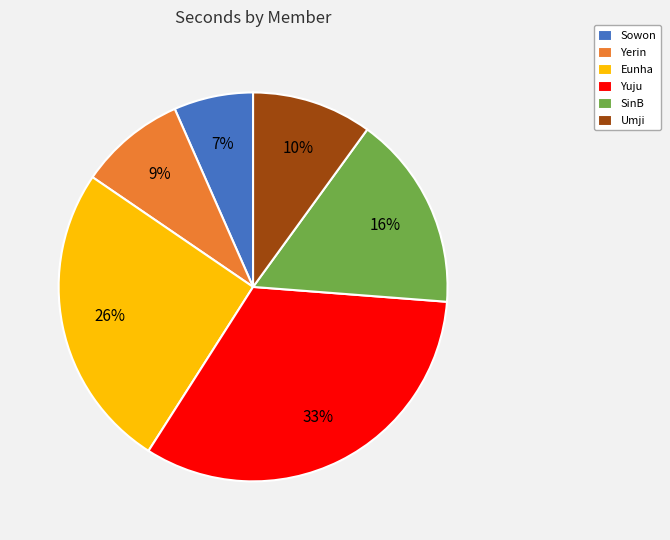

True or false: Umji accounts for 10% of the total.

True